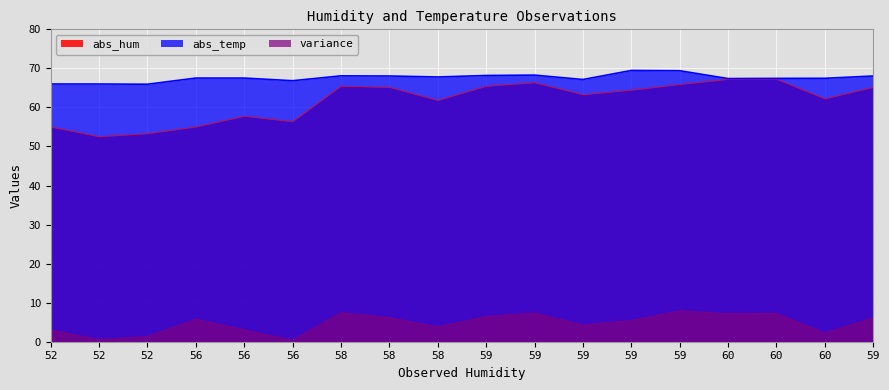

The value of variance at 56 is 0.4. True or false?

True